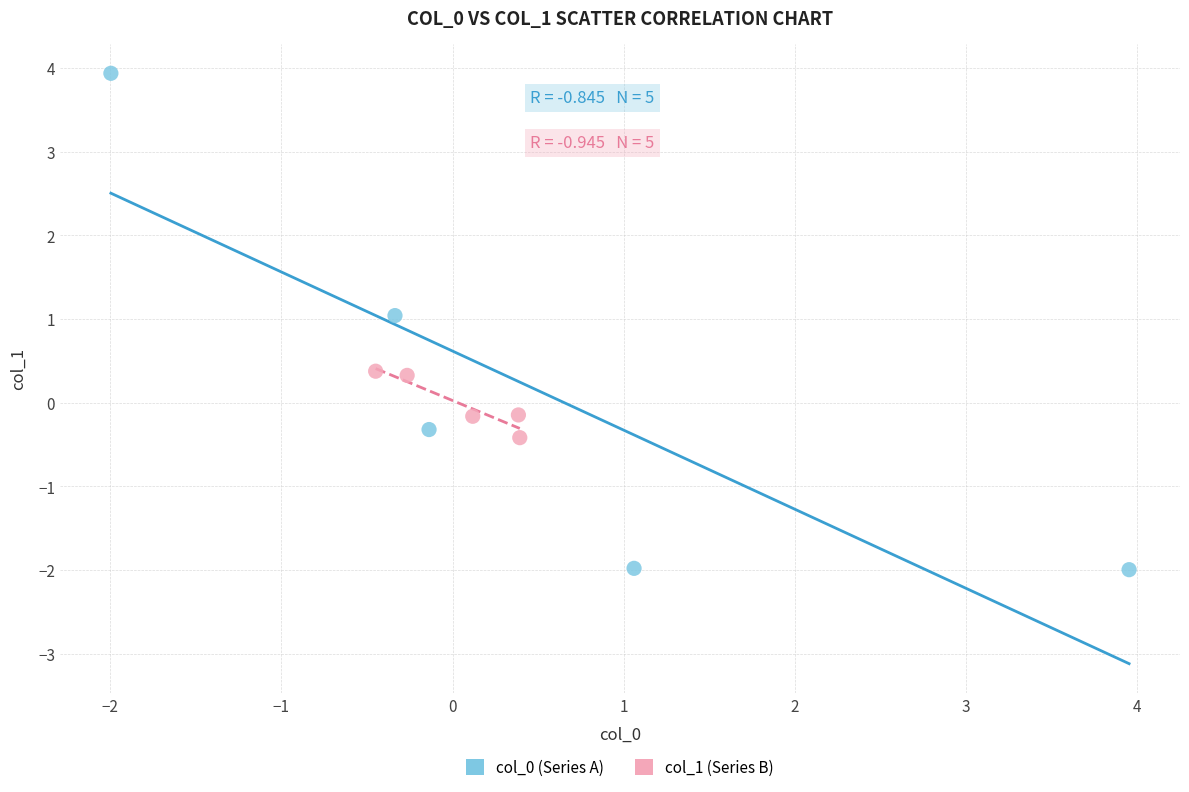

Which series reaches the minimum Y coordinate?

col_0 (Series A)